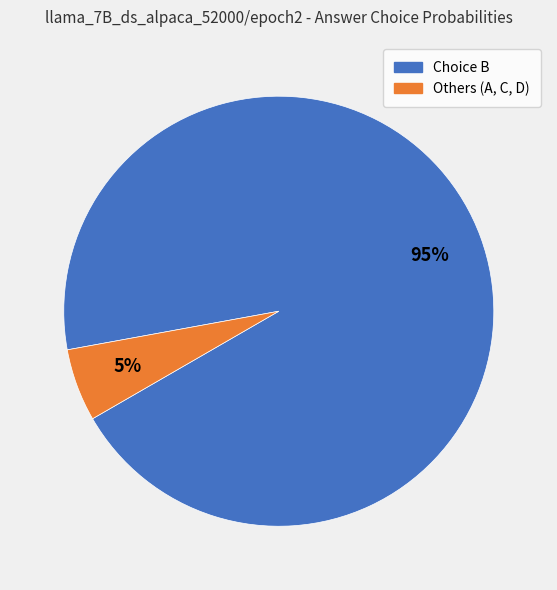

Count the number of slices in the pie.

2